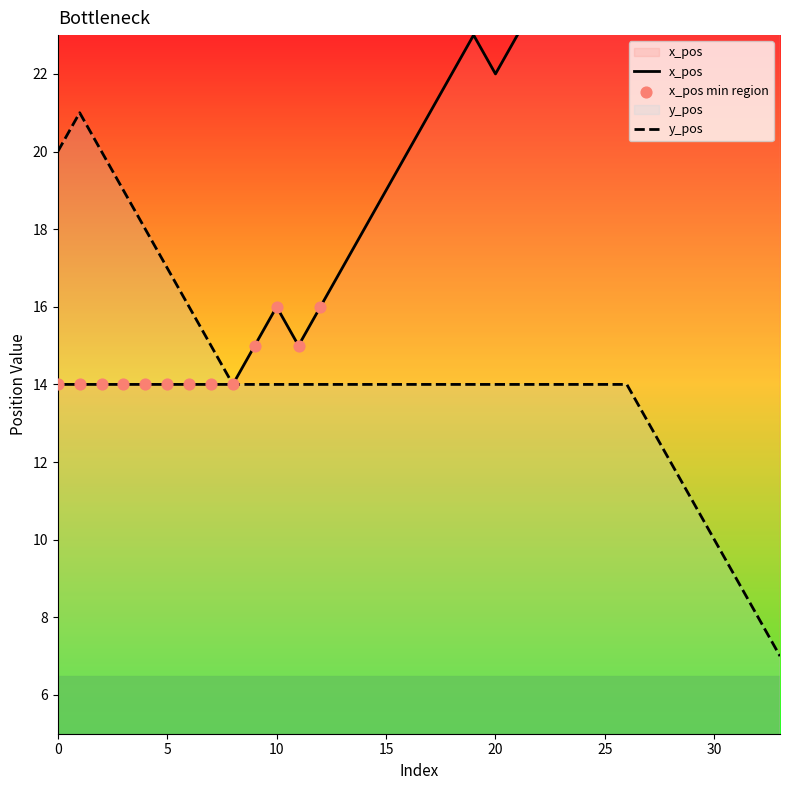

At how many categories does at least one series exceed 21?

16